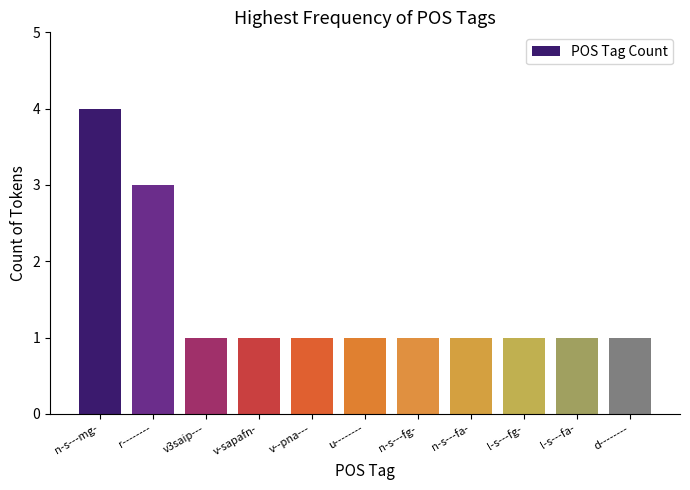

What is the label of the 11th bar from the left?

d--------